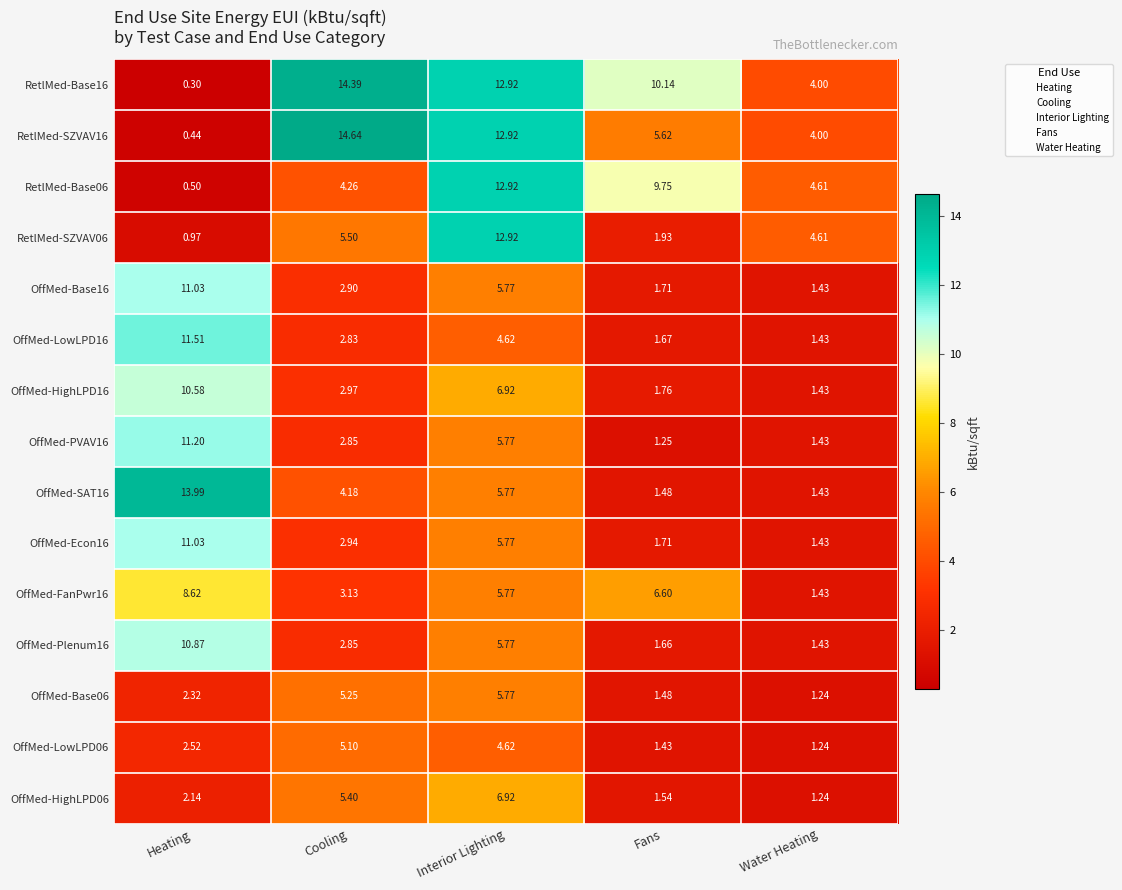

List the labels in order of OffMed-Plenum16 value, largest first.

Heating, Interior Lighting, Cooling, Fans, Water Heating